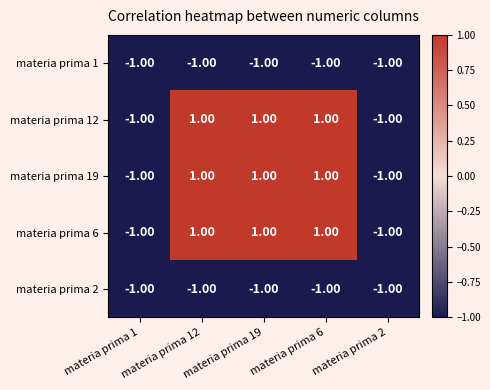

How many data points does each series have?

5